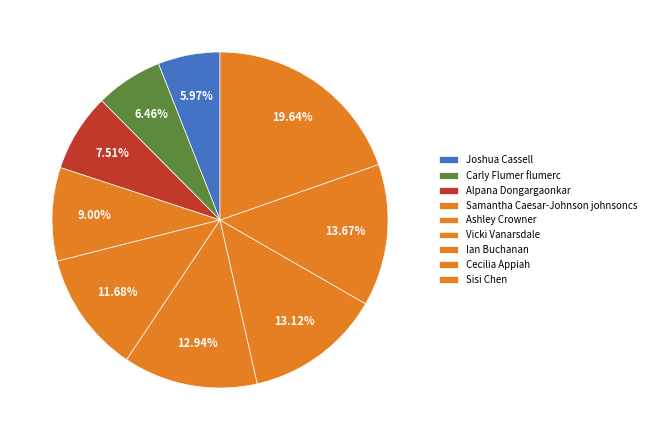

True or false: Joshua Cassell accounts for 6% of the total.

True